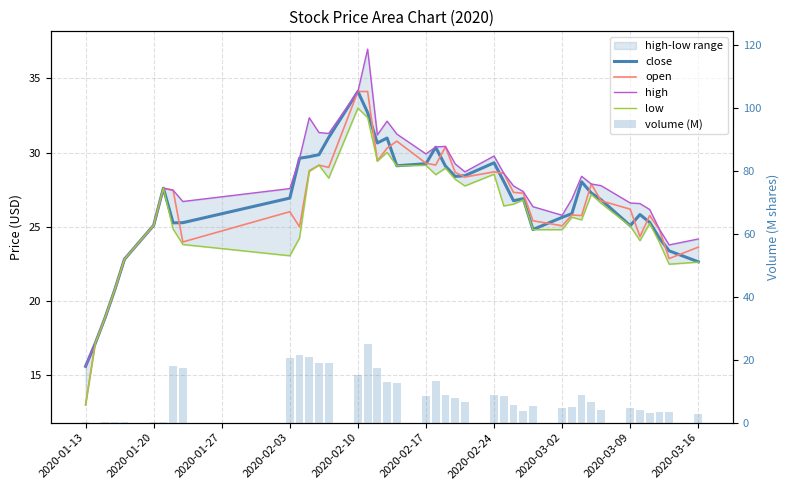

True or false: high has a value of 24.7 at 2020-01-27.

False